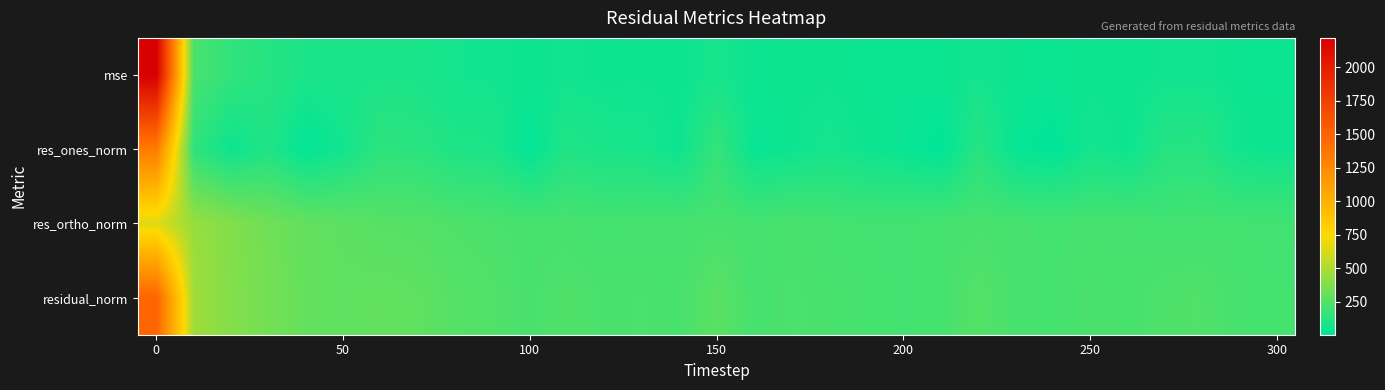

Reading left to right, transcribe all the data shown in this chart.

mse: 2218.7	218.4	149.3	117.6	87.2	79.9	85.2	80.3	63.1	57.9	46.9	56.0	48.2	49.7	46.5	72.6	44.1	50.1	47.7	43.3	41.3	43.4	62.0	45.5	42.4	49.3	46.4	53.7	56.0	44.4	42.0
res_ones_norm: 1339.9	142.6	45.0	99.0	15.5	63.2	138.3	132.4	94.3	91.6	16.5	103.3	80.5	77.1	45.4	161.9	30.4	48.5	72.0	49.4	35.5	6.5	123.2	29.3	5.8	66.1	45.8	117.7	120.2	54.0	50.7
res_ortho_norm: 650.7	445.0	383.7	328.3	294.9	275.4	257.0	250.5	232.8	222.5	215.9	212.9	204.3	209.2	210.8	215.4	207.7	218.5	206.1	202.2	200.1	208.2	216.4	211.3	205.9	212.1	210.5	199.7	203.9	203.7	198.5
residual_norm: 1489.5	467.3	386.3	342.9	295.3	282.6	291.9	283.3	251.2	240.6	216.5	236.6	219.6	223.0	215.6	269.5	209.9	223.8	218.3	208.2	203.3	208.3	249.0	213.4	205.9	222.1	215.4	231.8	236.7	210.7	204.8